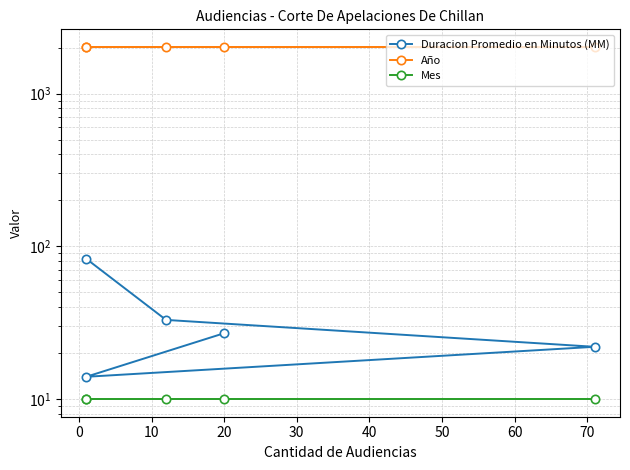

What position from the left is 20?

4